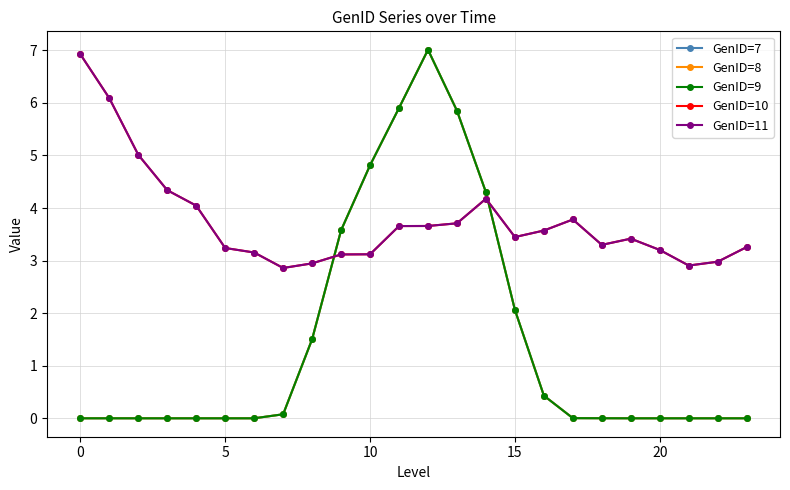

True or false: GenID=8 and GenID=7 intersect in this chart.

False